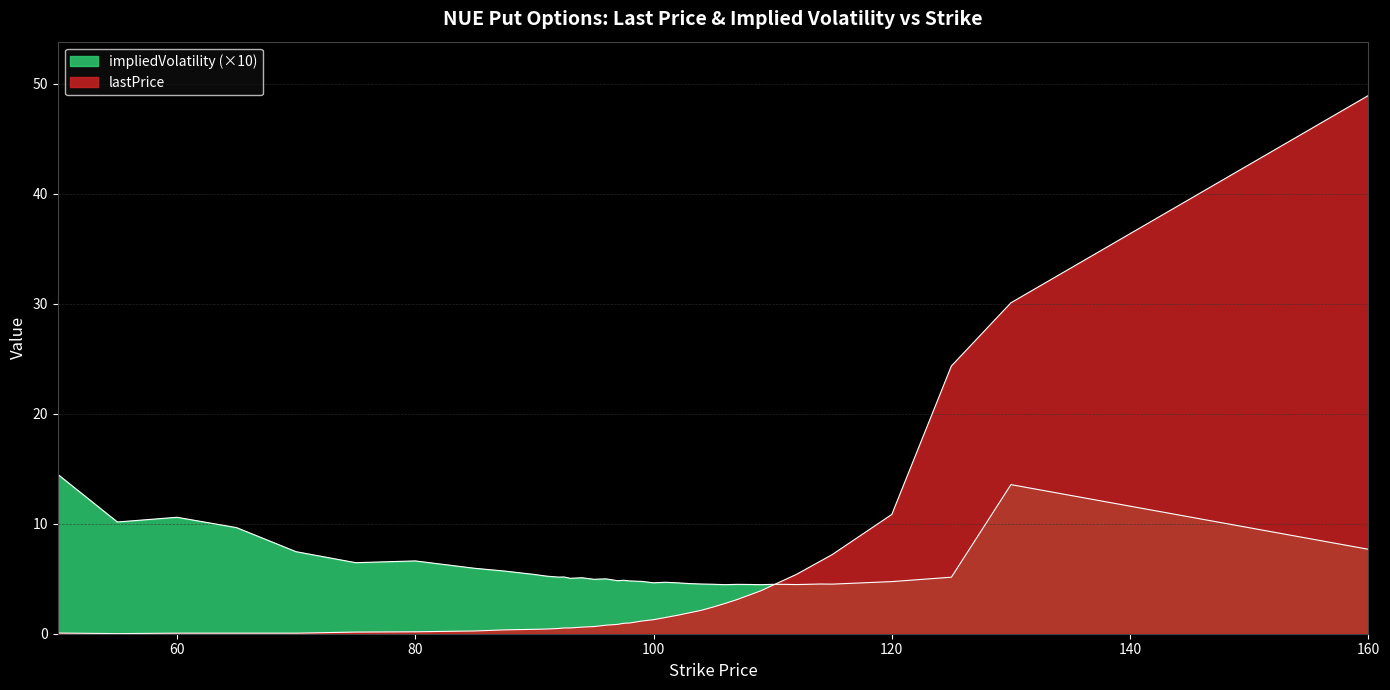

True or false: impliedVolatility has a value of 5.4 at 90.

True